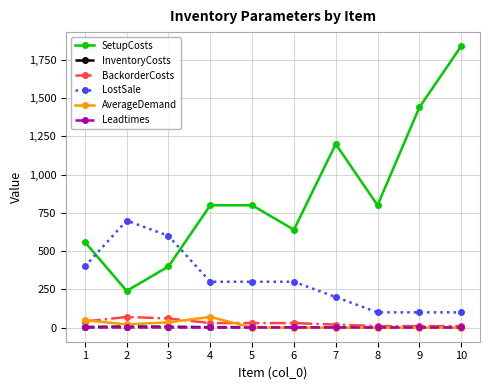

Which series has the largest range (max minus min)?

SetupCosts